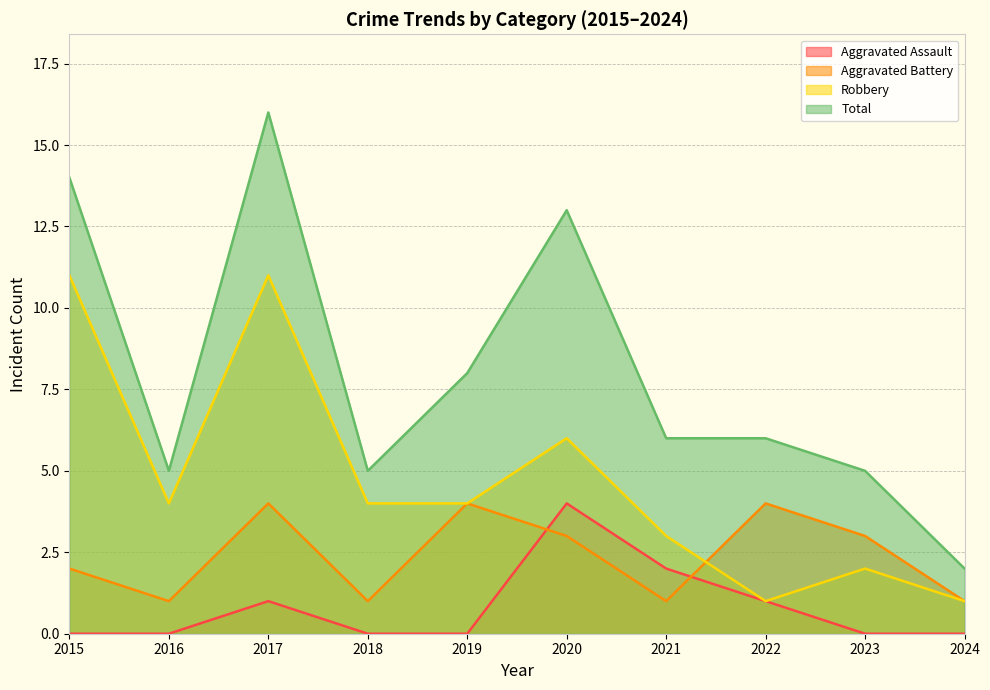

Rank the series by their maximum value, from lowest to highest.

Aggravated Assault, Aggravated Battery, Robbery, Total